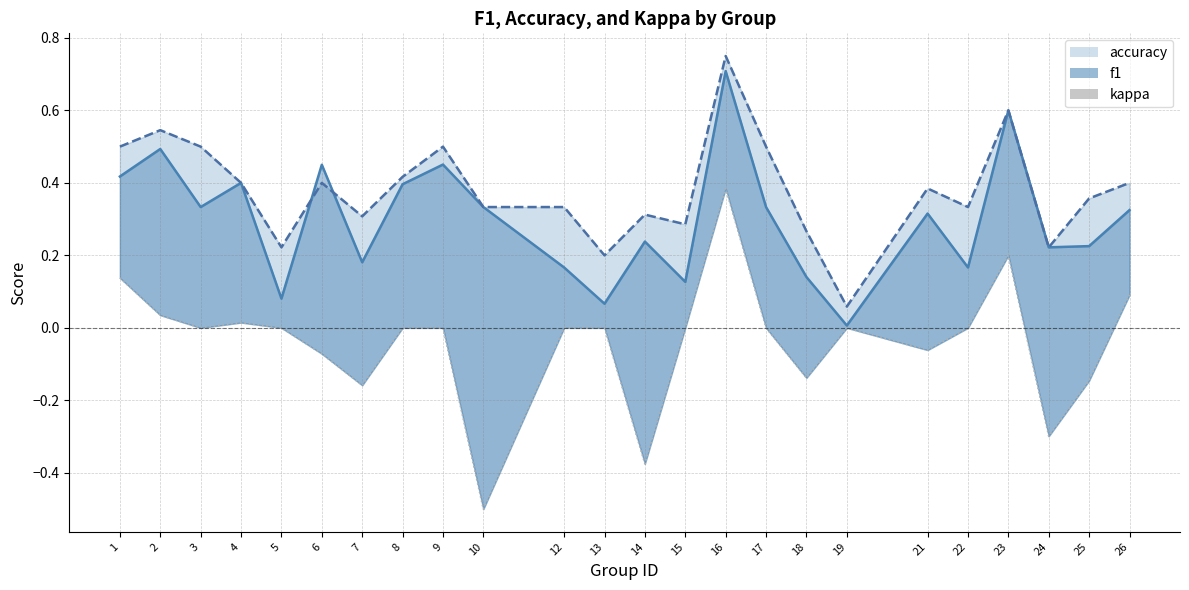

What is the difference between the maximum and minimum values in the f1 series?

0.7